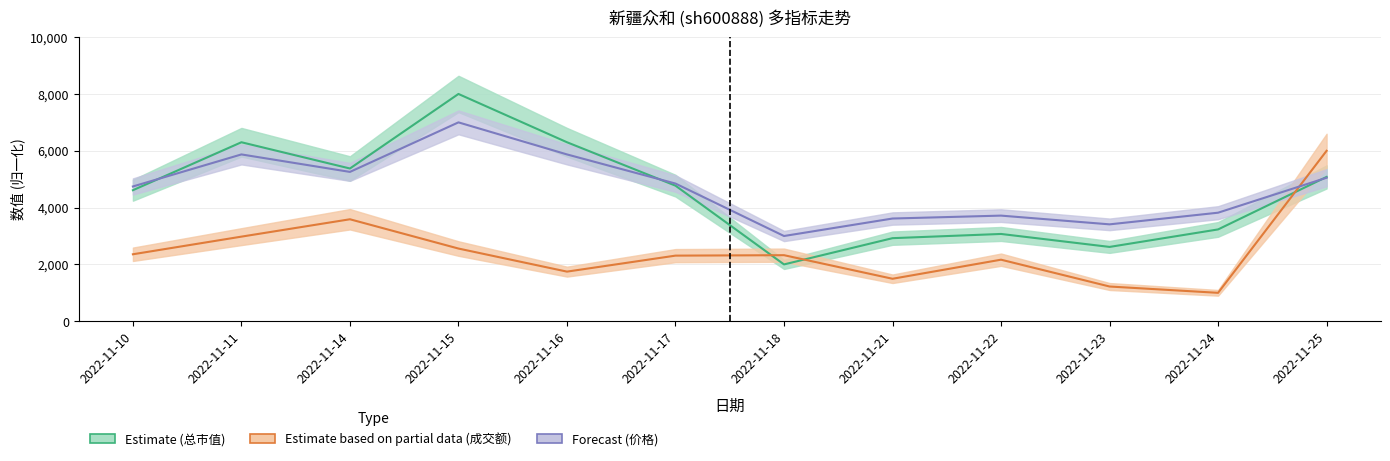

True or false: 价格 has more than 0 points higher than both neighbors.

True